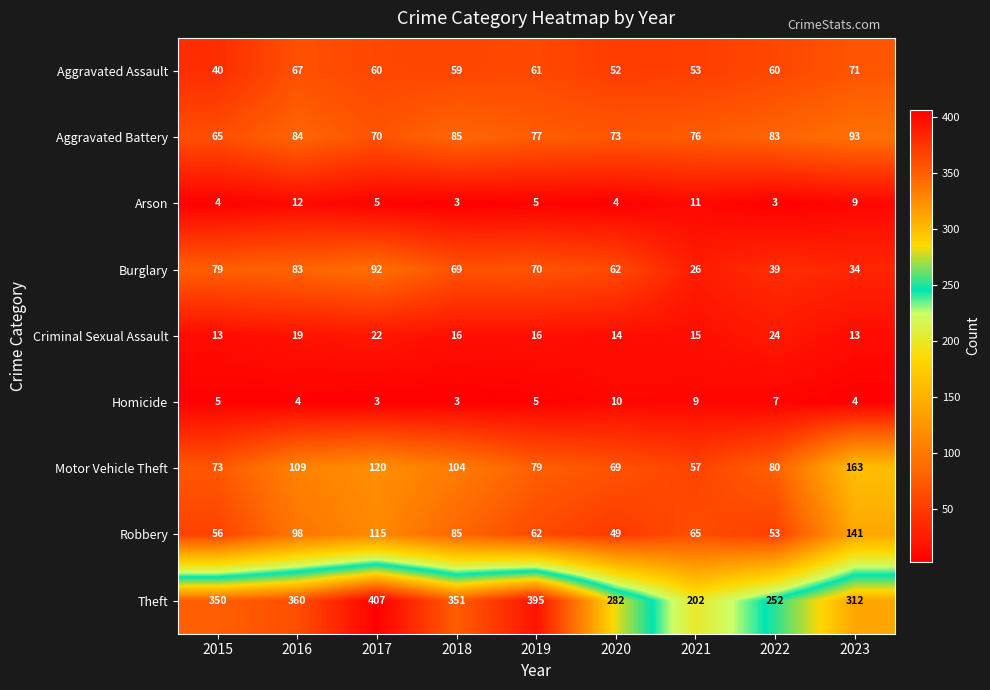

The Burglary series shows 69 at 2018. True or false?

True